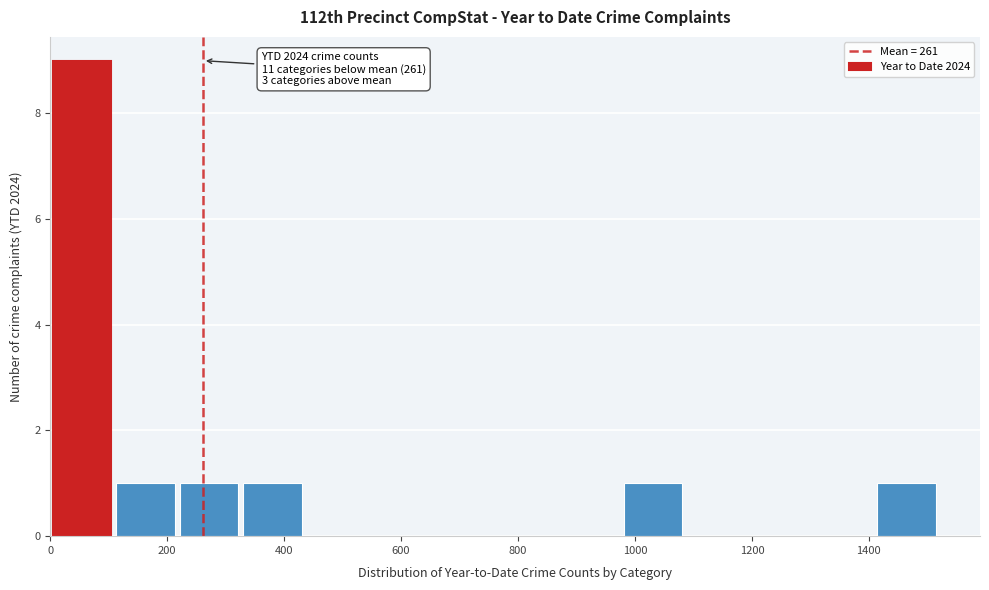

Which range on the x-axis has the tallest bar?

0 to 100